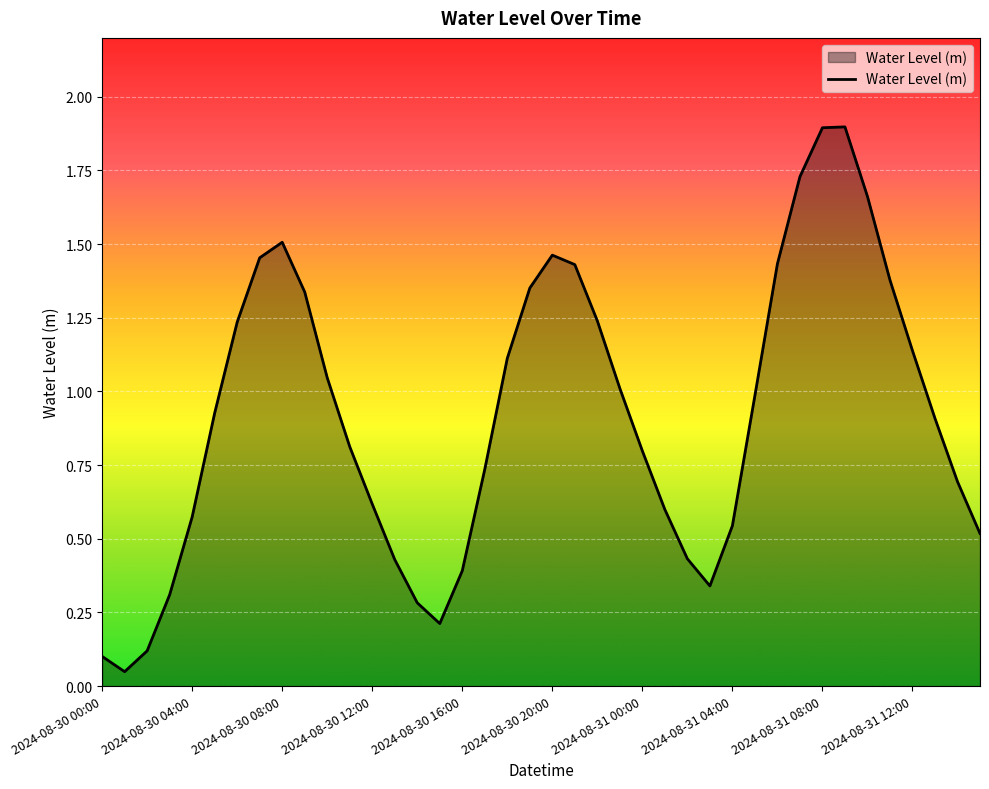

What is the difference between the maximum and minimum values?

1.8